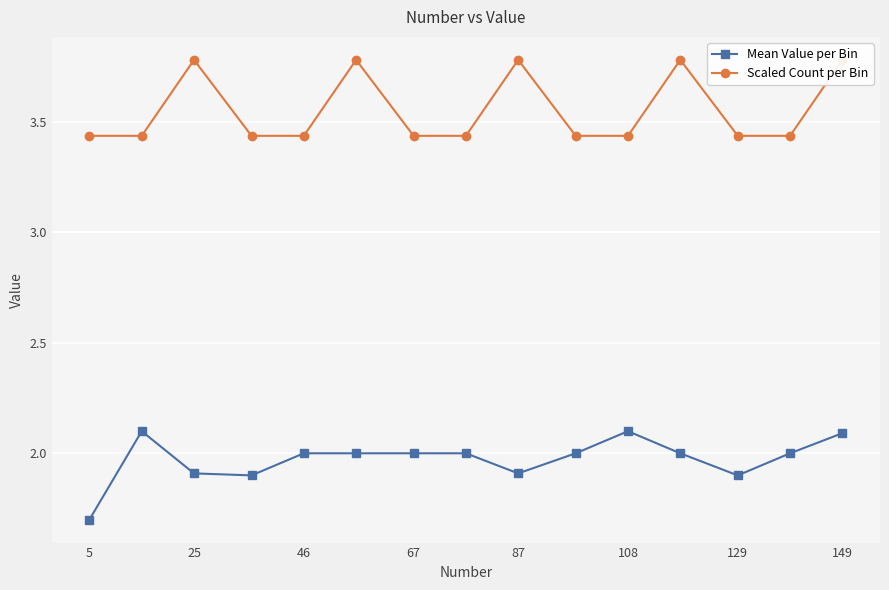

True or false: Mean Value per Bin and Scaled Count per Bin cross at least once.

False